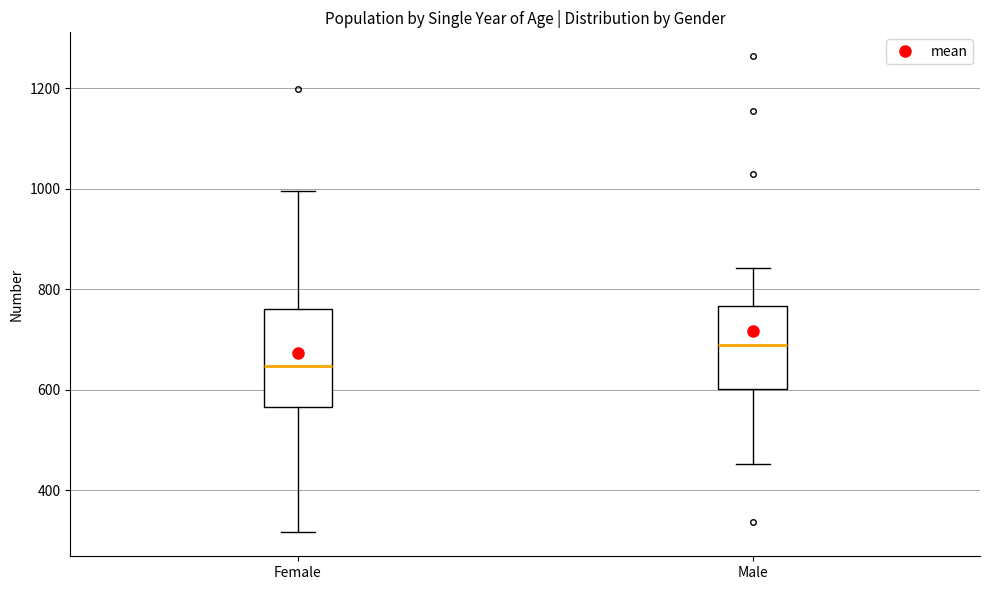

Which box has the lowest median line?

Female